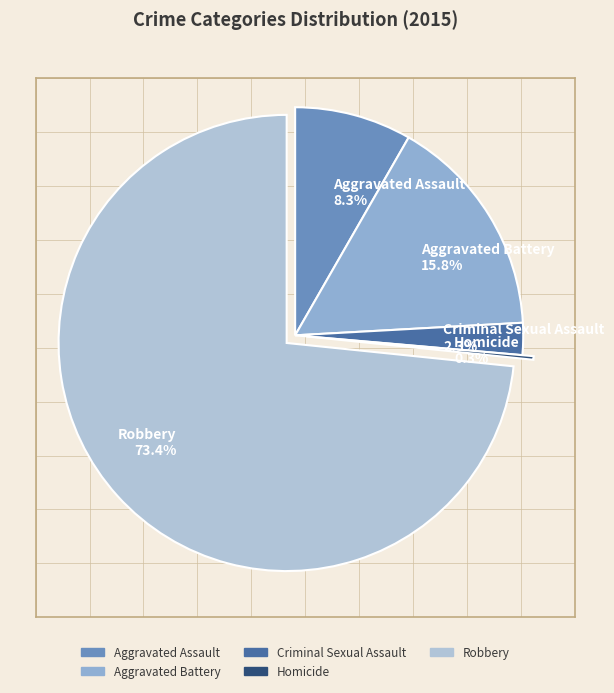

Between Aggravated Battery 15.8% and Aggravated Assault 8.3%, which is larger?

Aggravated Battery 15.8%